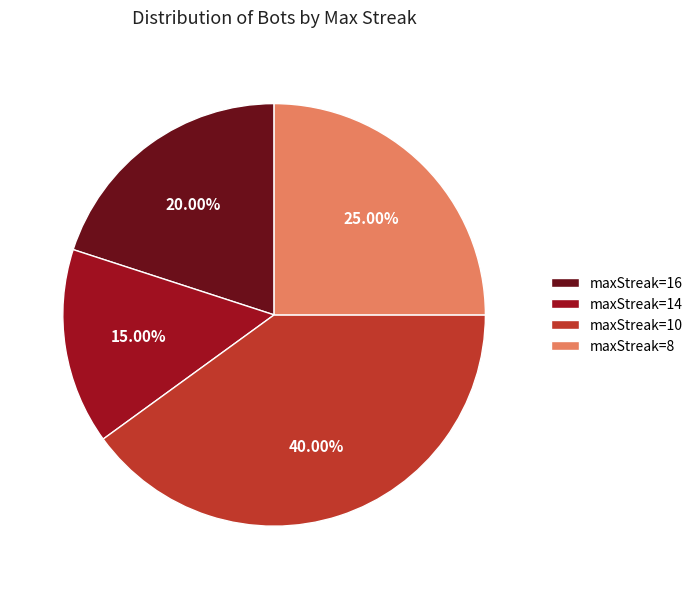

How many slices are in this pie chart?

4